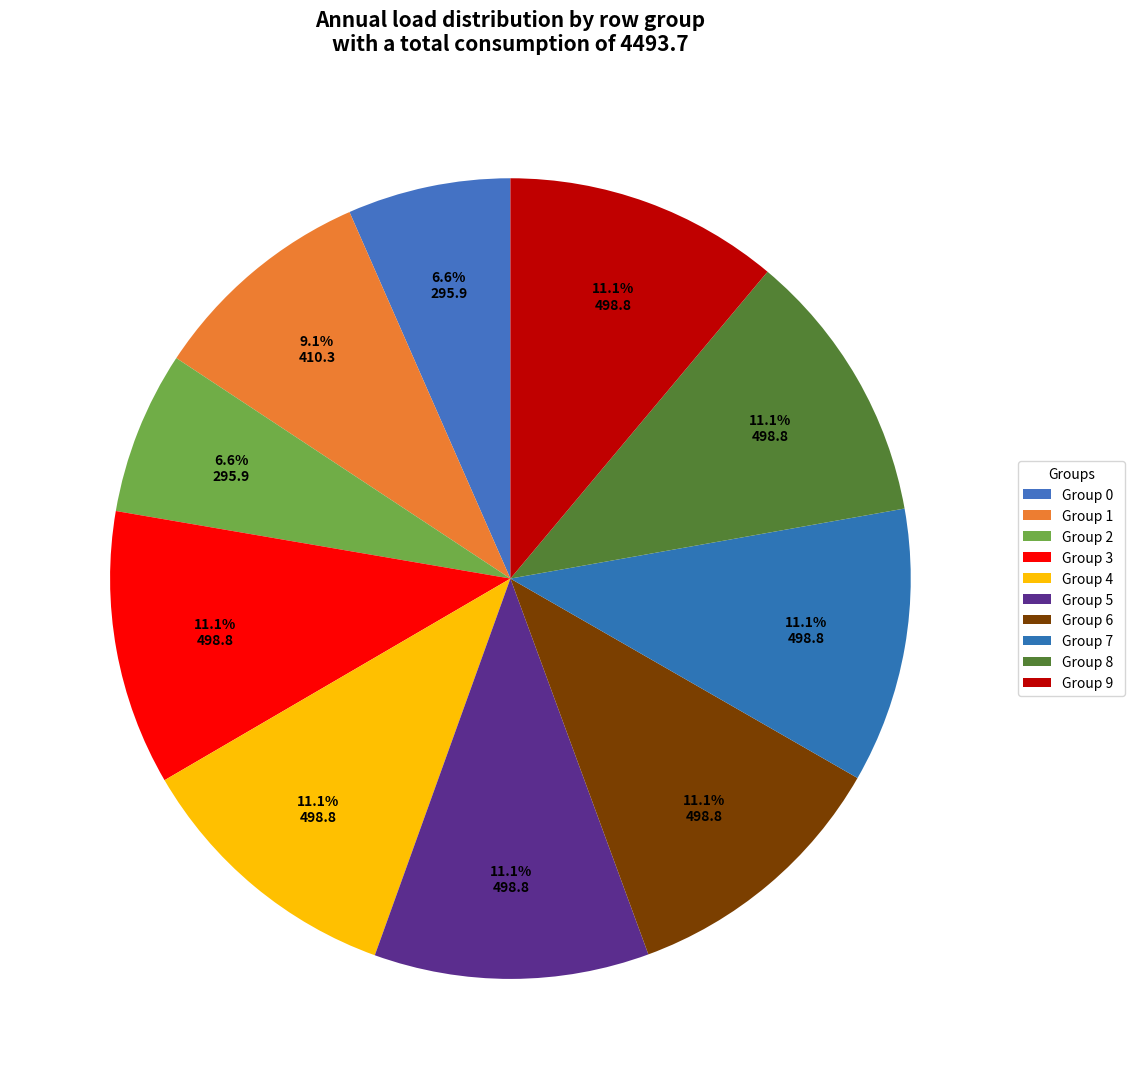

How many slices are in this pie chart?

10